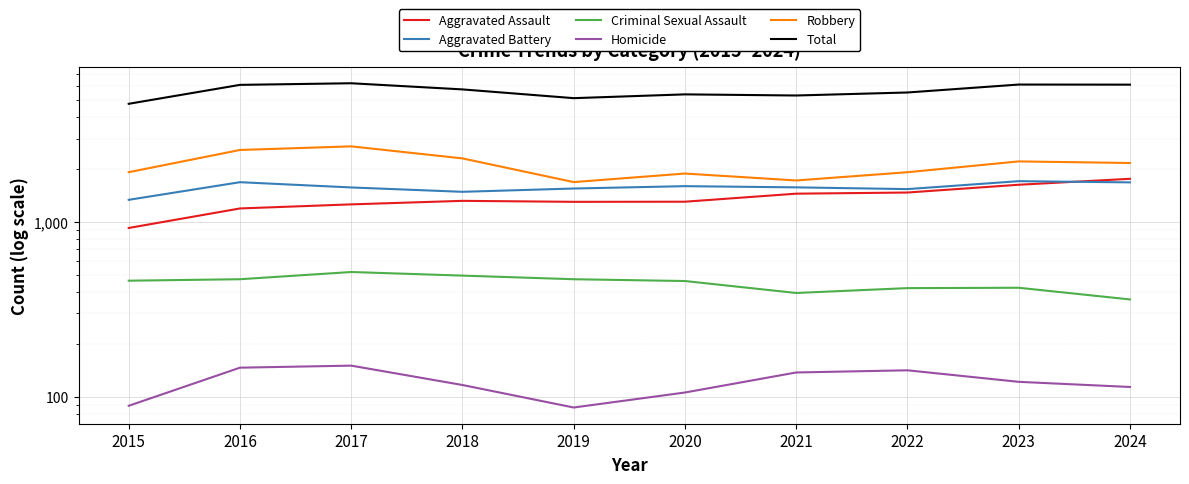

What is the highest value of the Robbery series?

2709